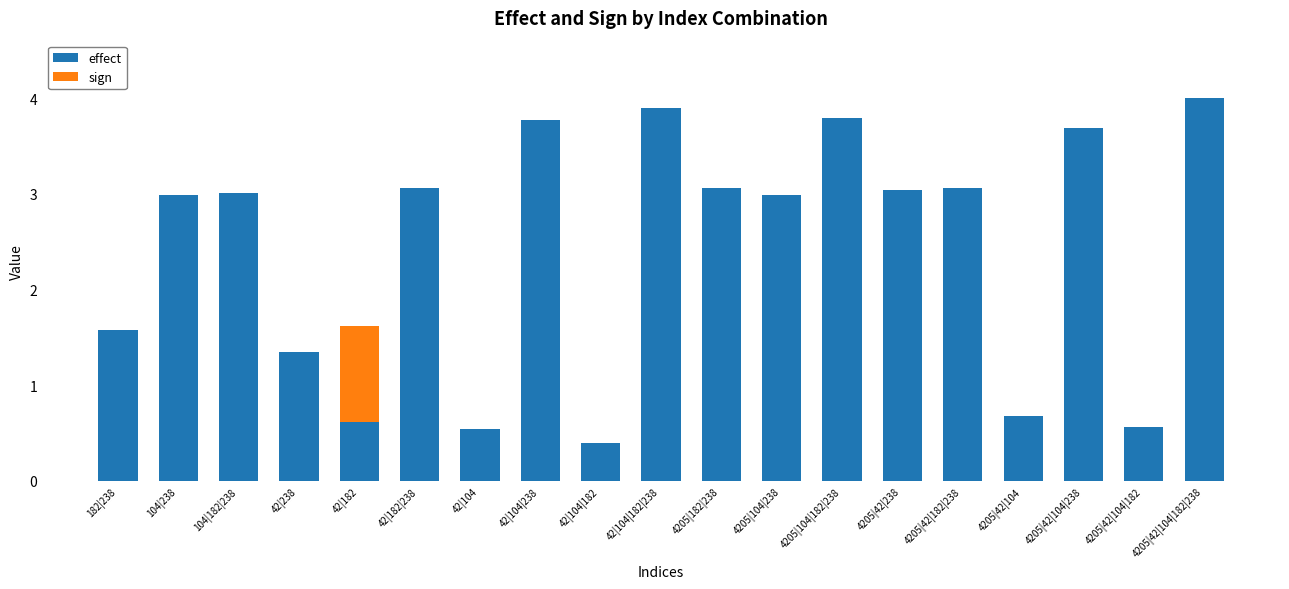

What is the total value across all series at 4205|42|104|182?

0.6